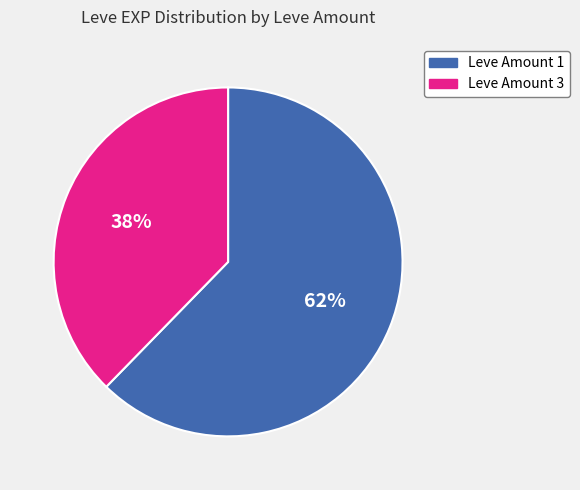

What is the largest slice in the pie chart?

Leve Amount 1